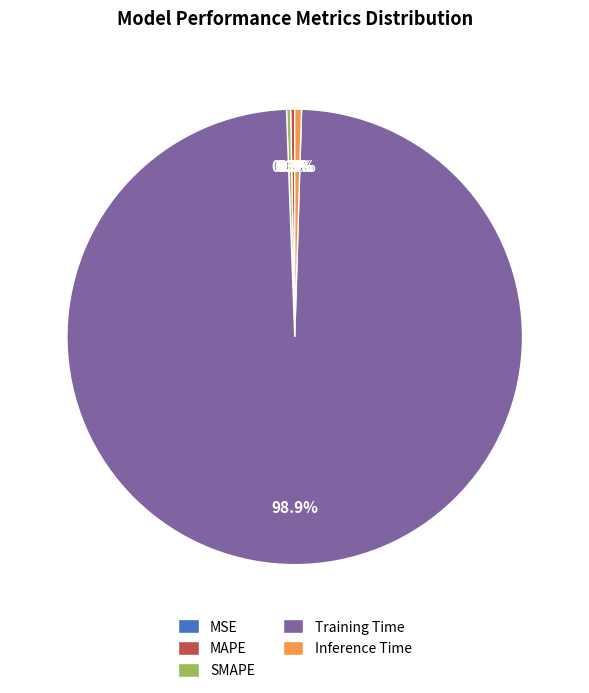

Which has a higher value, Training Time or MAPE?

Training Time